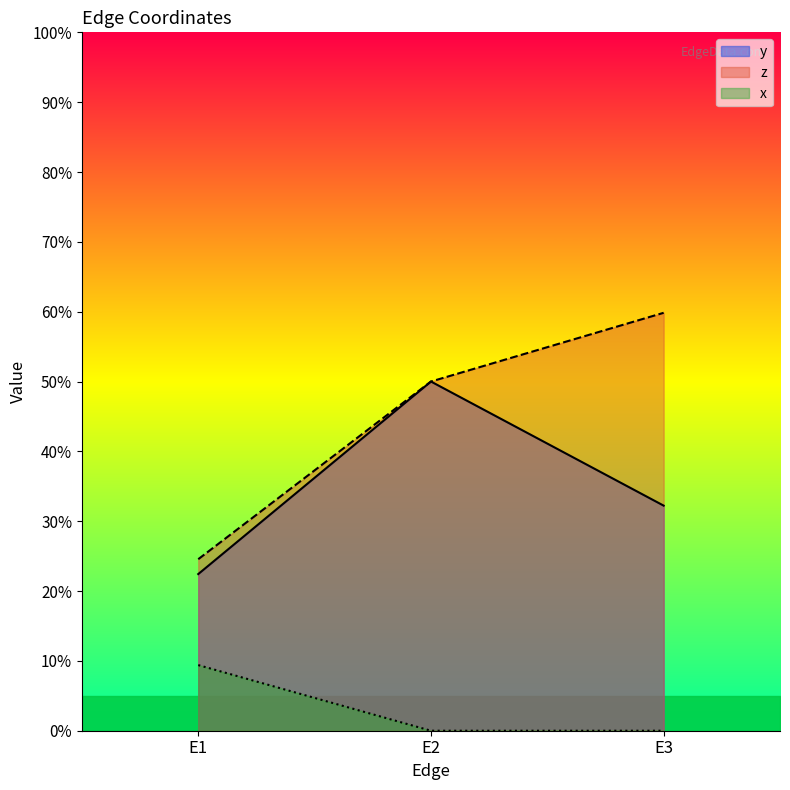

Which series has the widest spread of values?

z